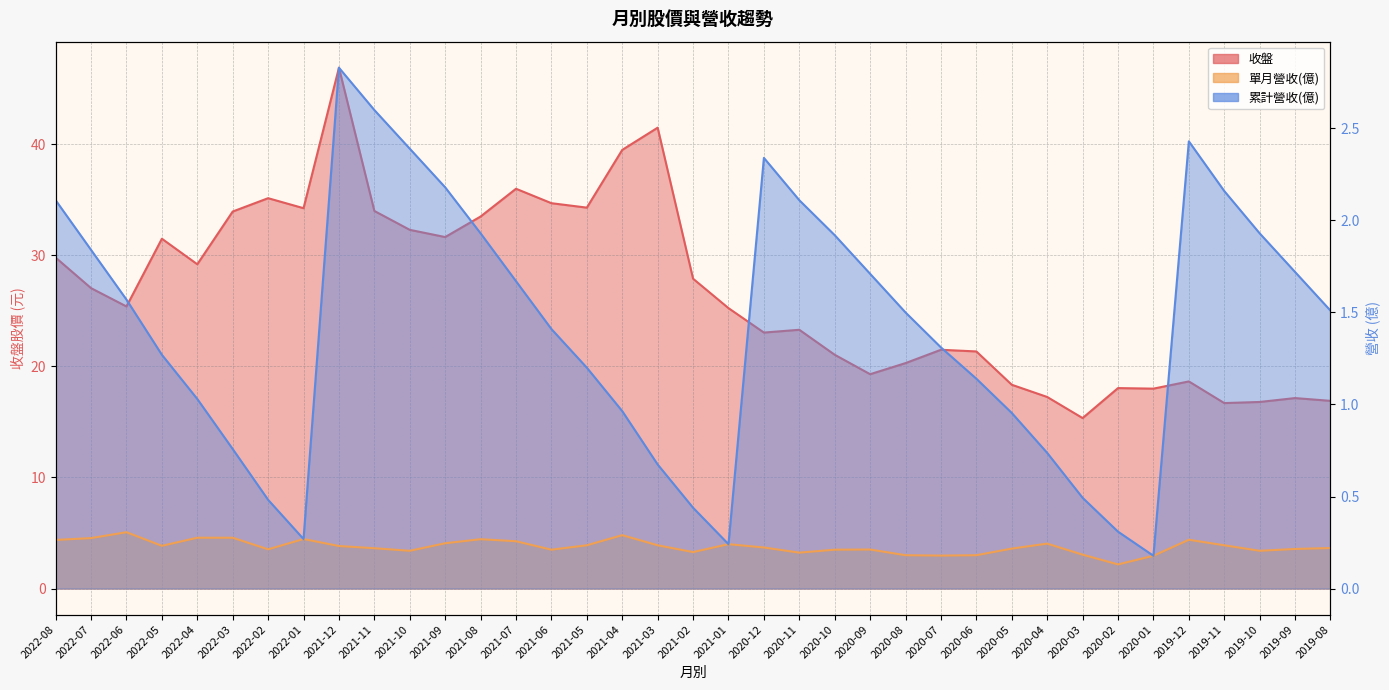

What is the average value of the 收盤 series?

26.7